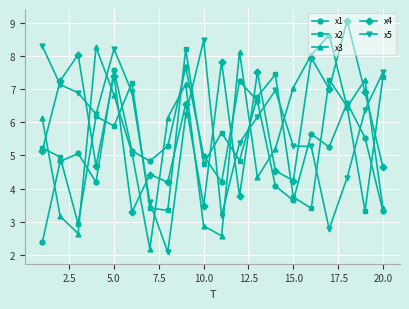

Which series ends up on top after the final intersection of x3 and x5?

x5